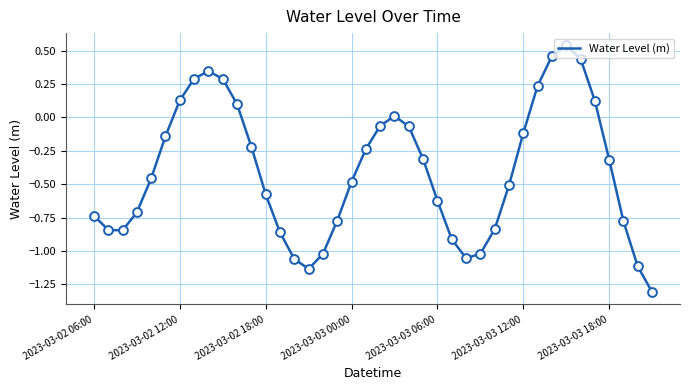

What is the smallest value displayed?

-1.3